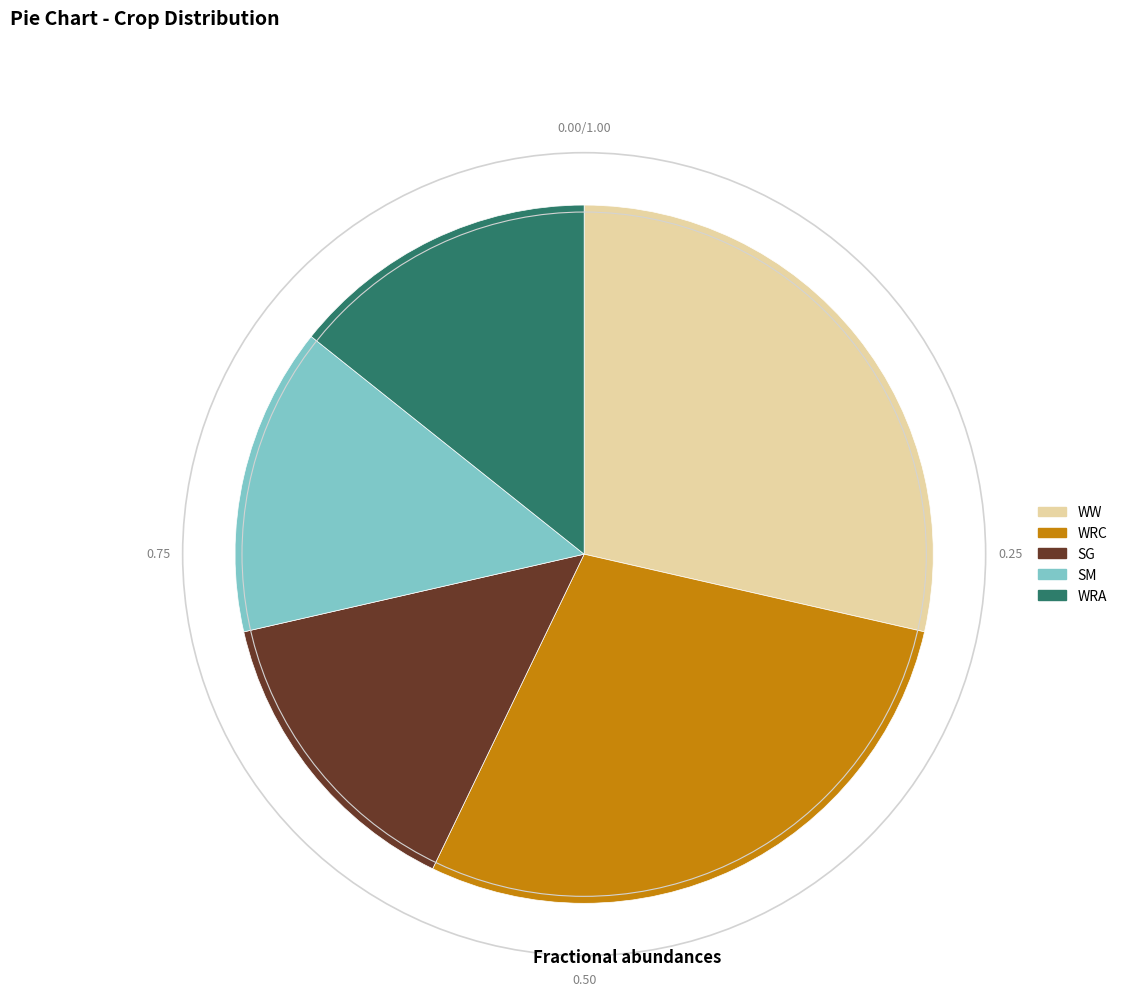

True or false: WRA accounts for 8% of the total.

False